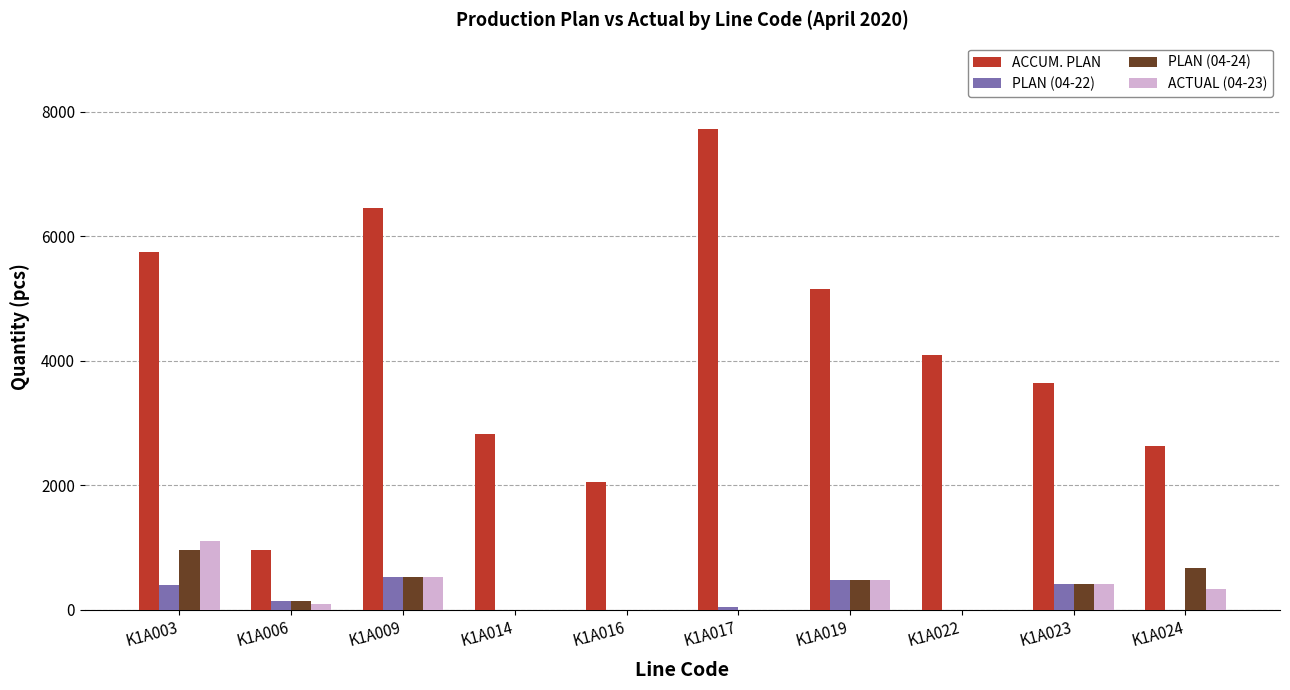

Which category has the highest value in the ACTUAL (04-23) series?

K1A003